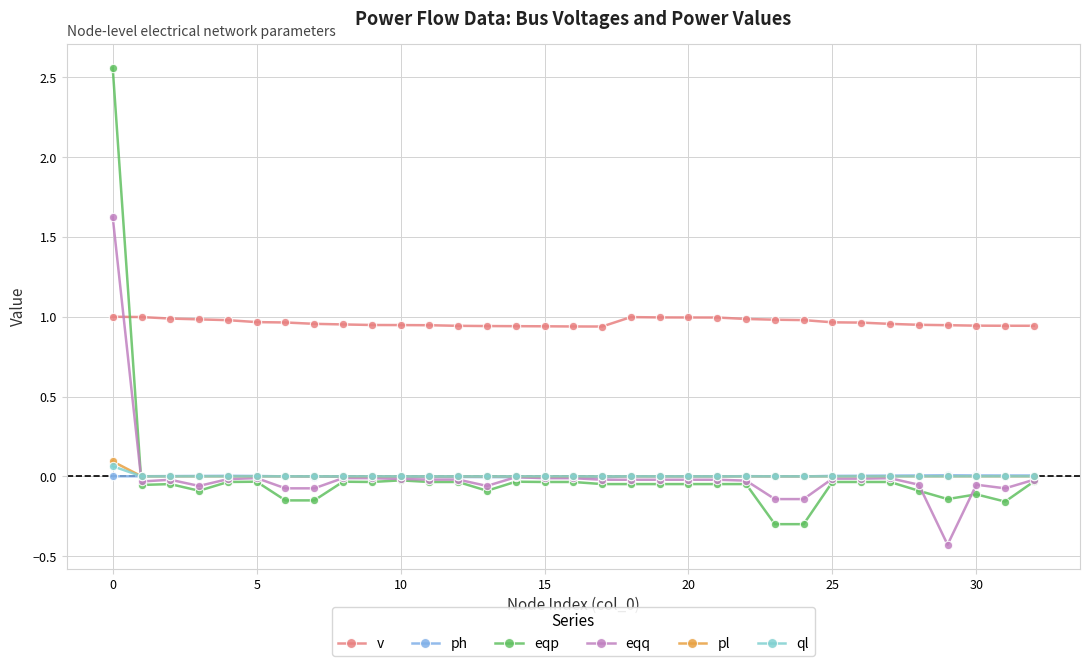

True or false: ph has more than 2 points higher than both neighbors.

True